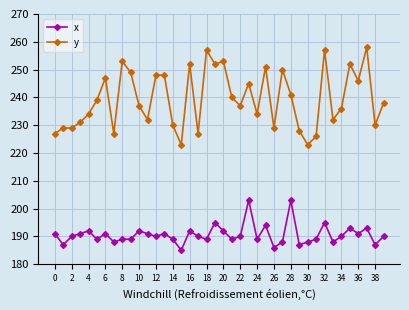

True or false: x and y intersect in this chart.

False